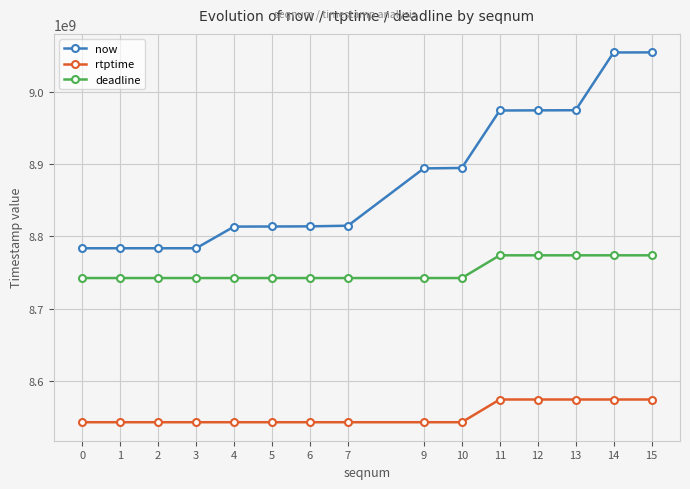

What is the maximum value shown in the chart?

9055264000